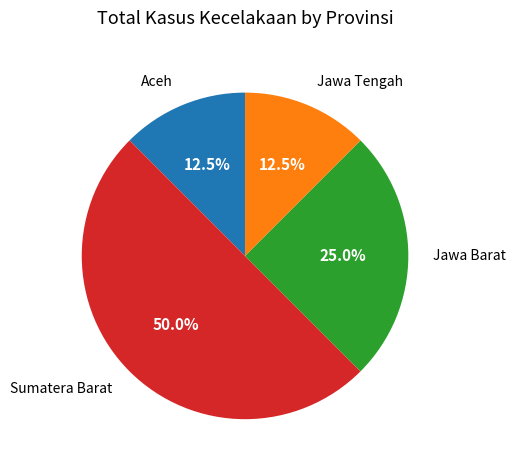

Does Jawa Tengah represent more than half of the total?

No